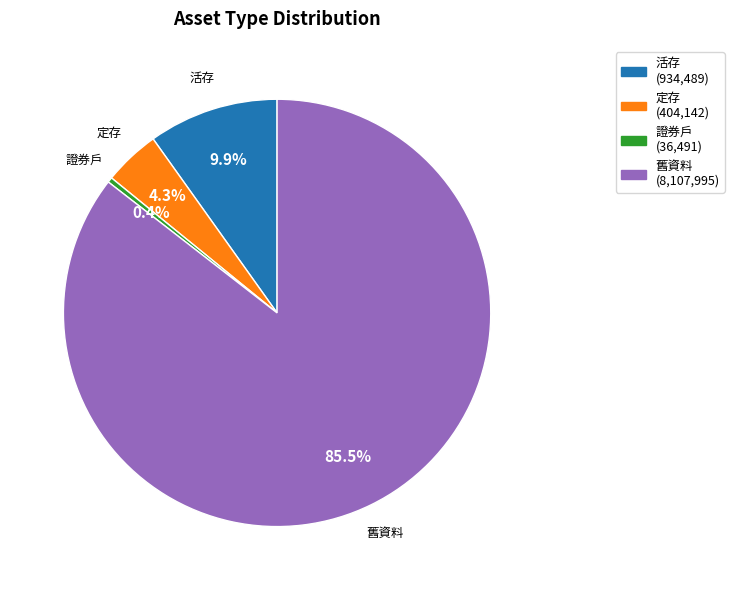

Is there any slice that represents more than half of the pie?

Yes